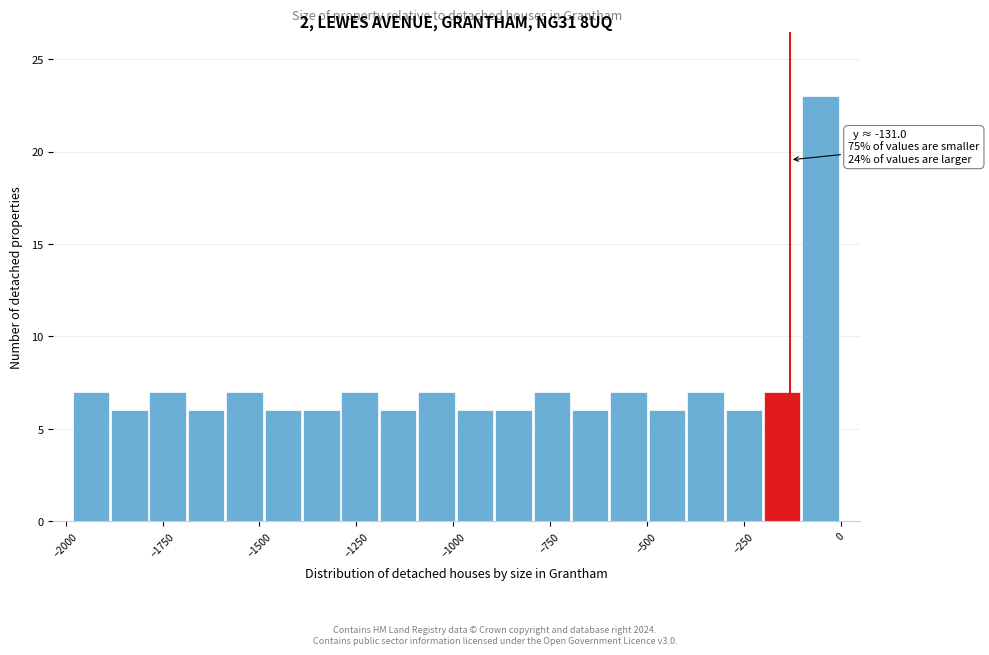

Around what value on the x-axis is the tallest bar? Give the approximate position of its centre, as read against the axis.

-50